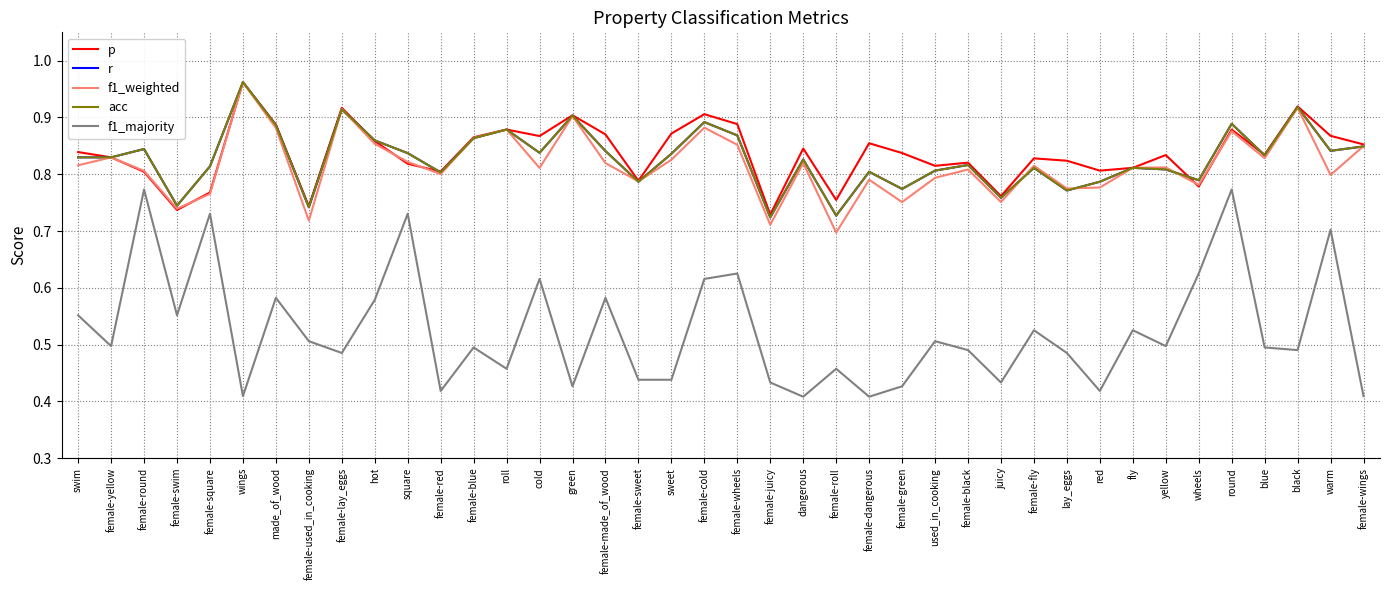

What is the maximum value for r?

1.0